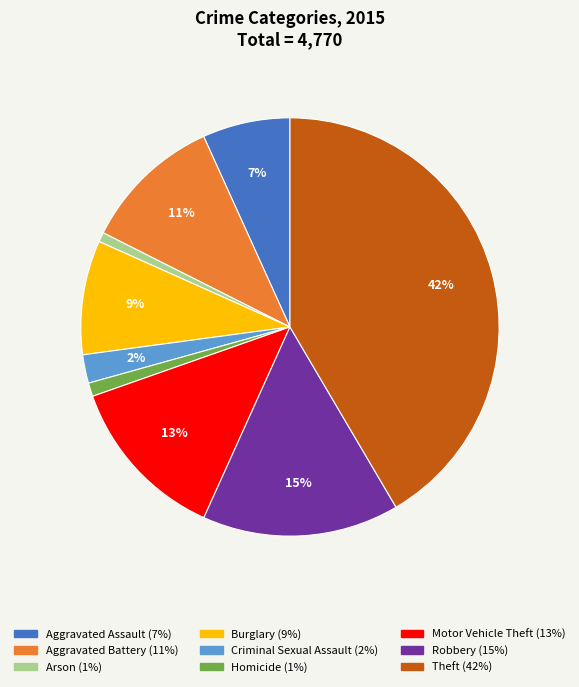

Does Homicide account for over 50% of the chart?

No